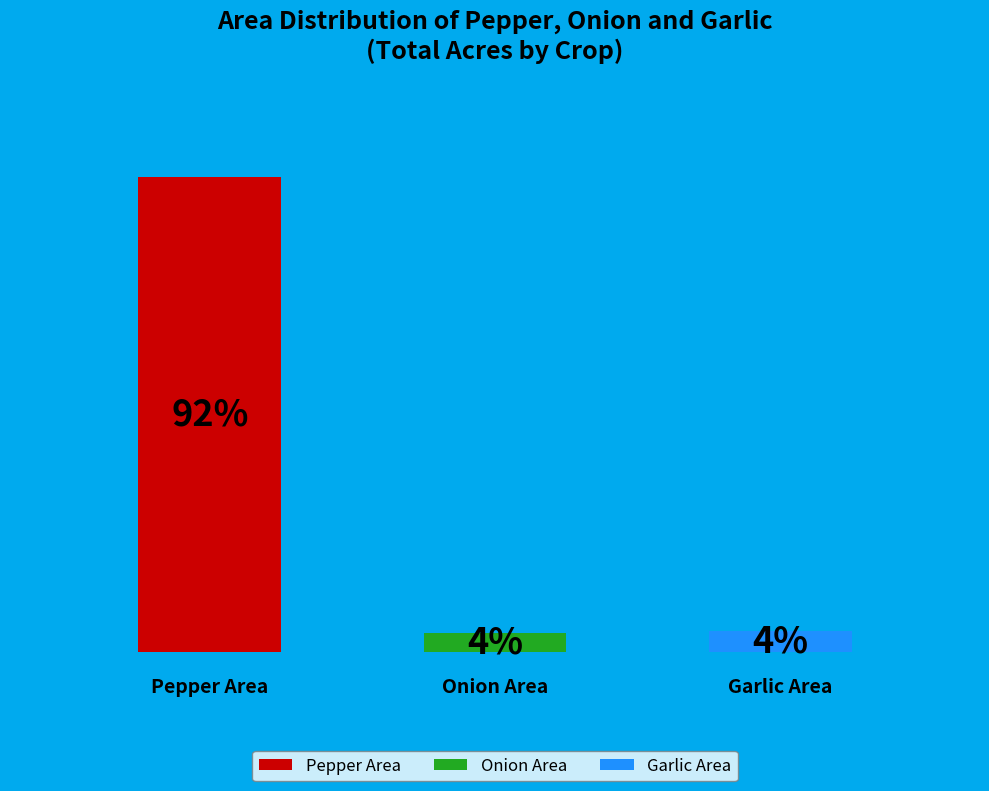

Is Khagrachhari Sadar the majority of the pie?

No